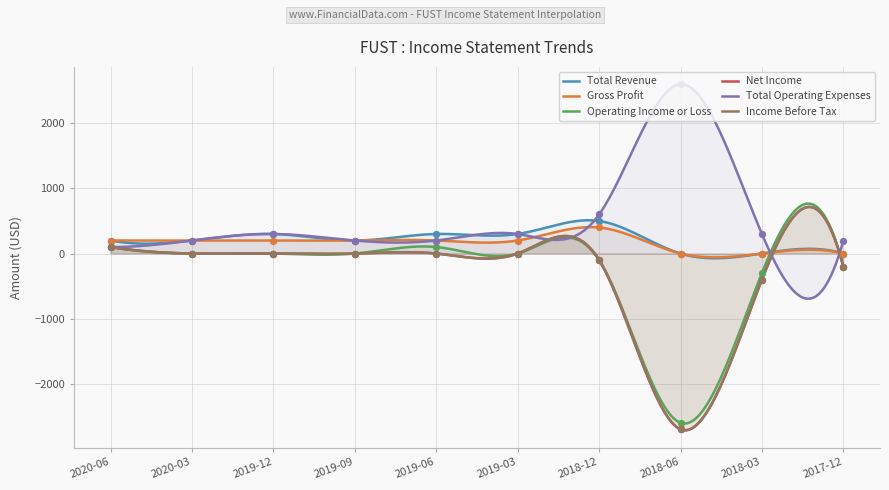

Which series contains the highest Y value?

Total Operating Expenses